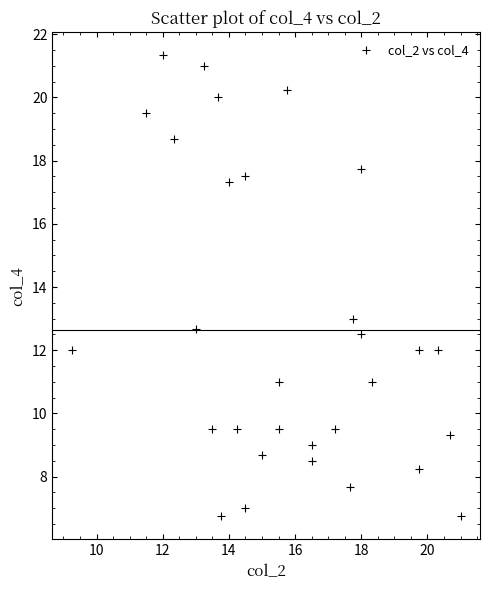

What is the range of Y values (max minus min)?

14.6